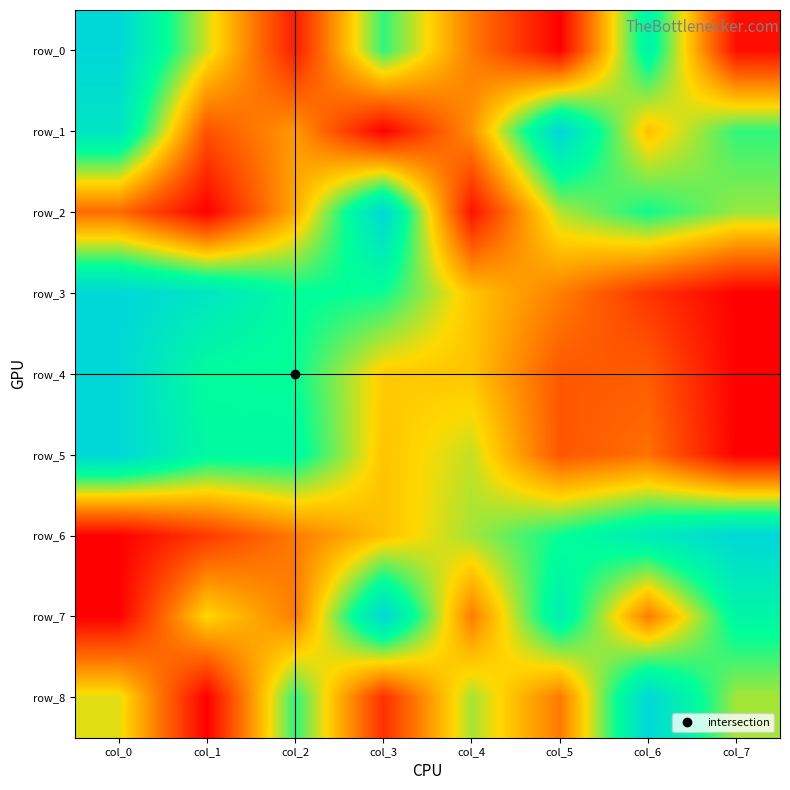

What is the sum of all row_2 values?

3.6